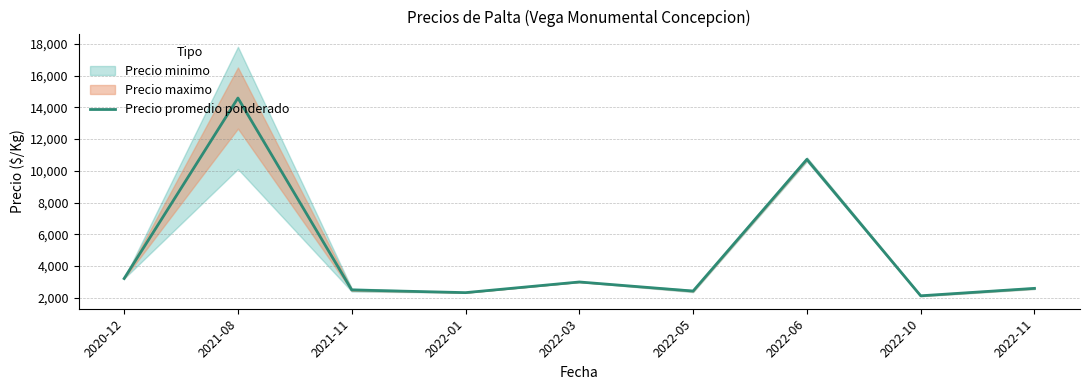

What is the change in value from 2022-01 to 2022-03?

+671.4